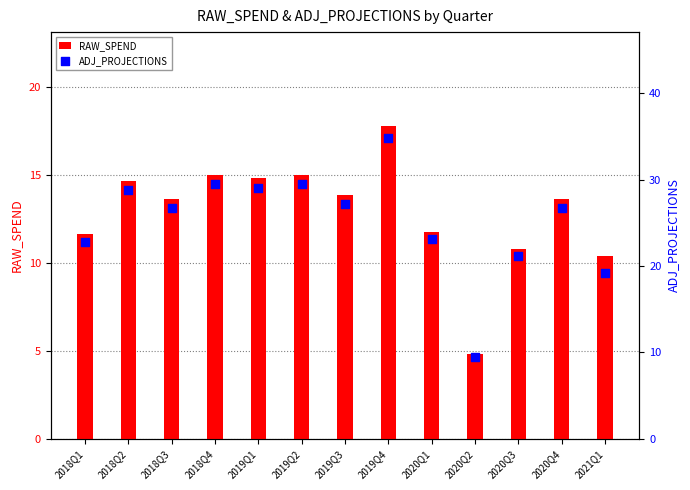

Is the value of RAW_SPEND at 2020Q2 greater than the value of ADJ_PROJECTIONS at 2020Q2?

No